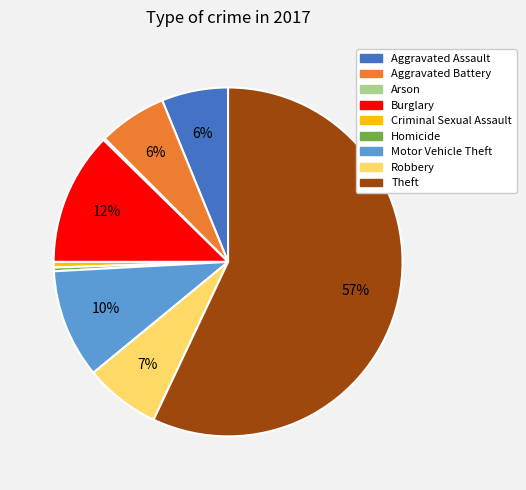

Is it true that Aggravated Assault is 6% of the pie?

True